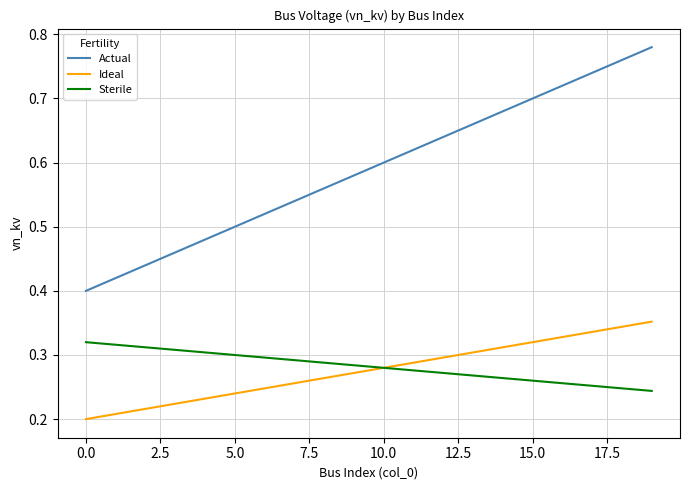

Which series has the largest total across all categories?

Actual